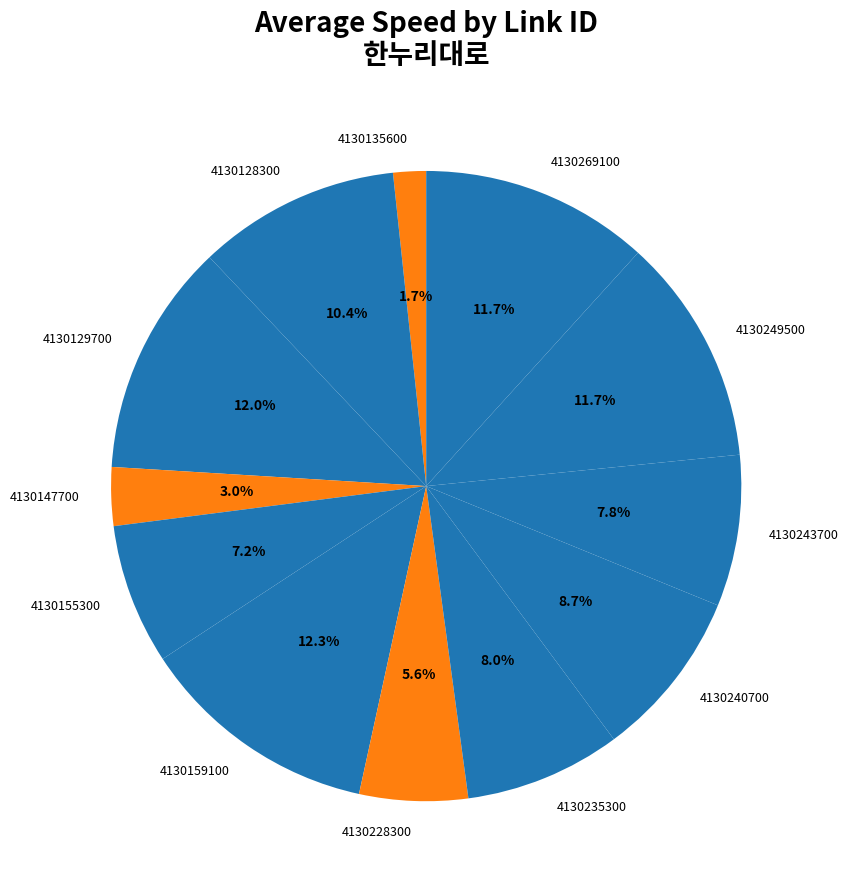

How many segments does this pie chart have?

12